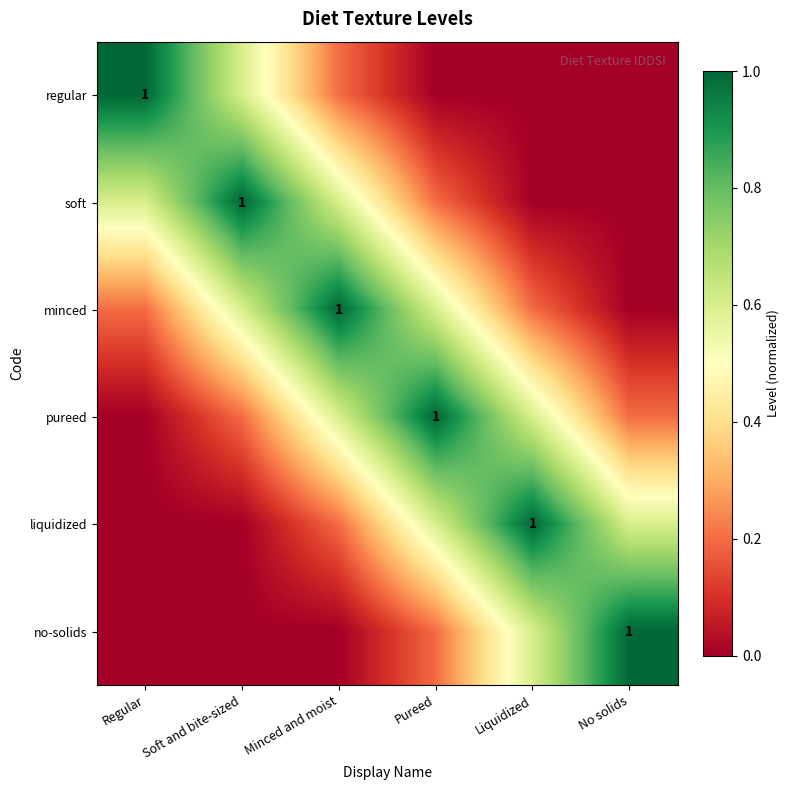

Is the value of pureed at Minced and moist greater than the value of liquidized at No solids?

No